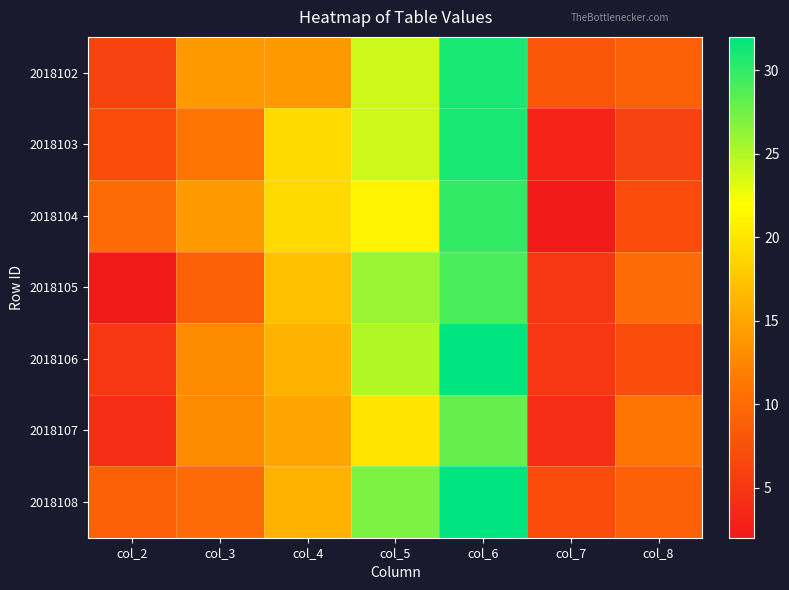

What is the total value across all series at col_2?

43